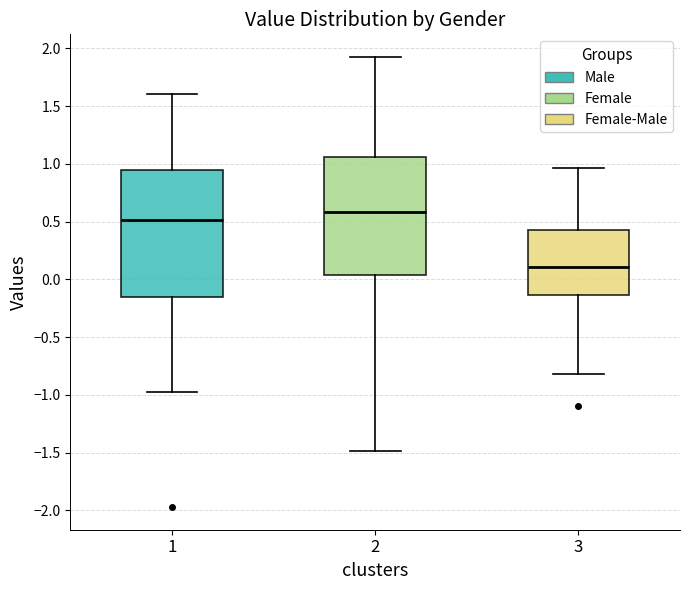

Where does the median line of the box at x = 1 sit on the y-axis? The values are not printed on the chart, so give them approximately, as read against the axis.

0.50